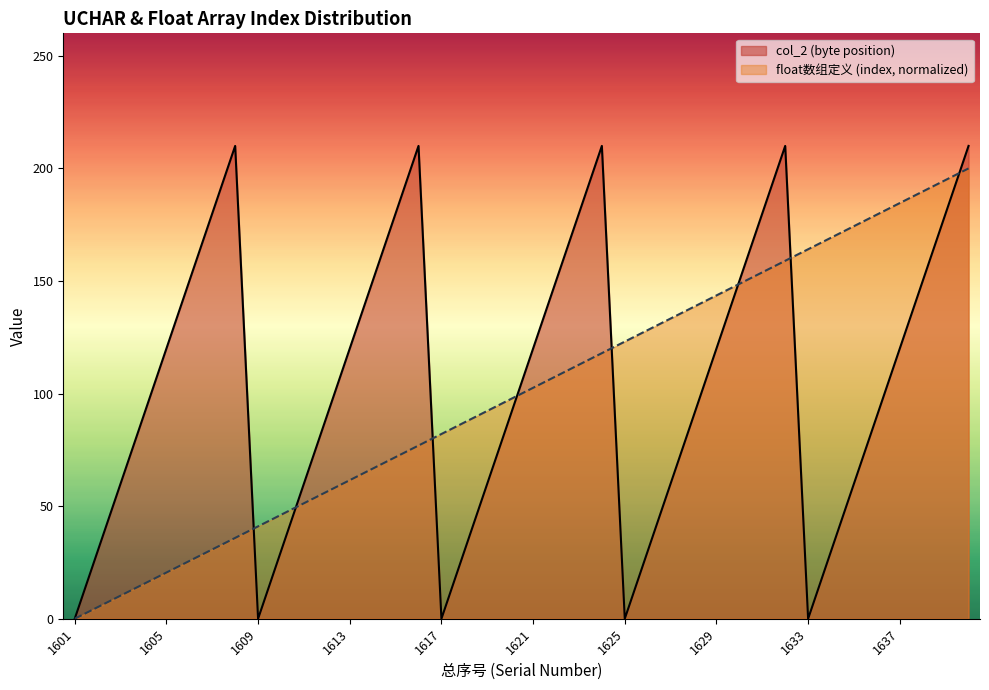

Which series has the largest range (max minus min)?

col_2 (byte position)